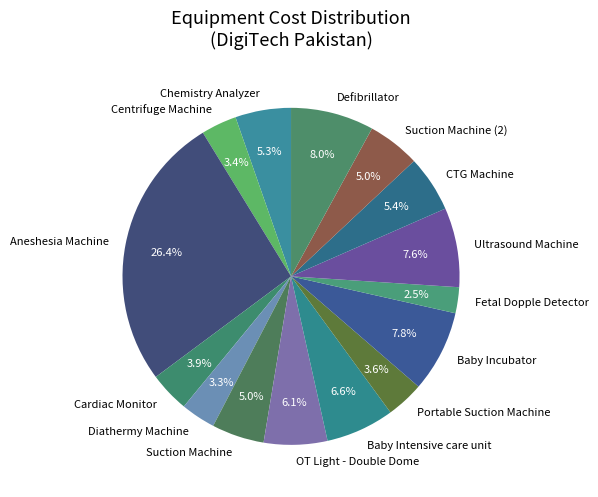

How many segments does this pie chart have?

15